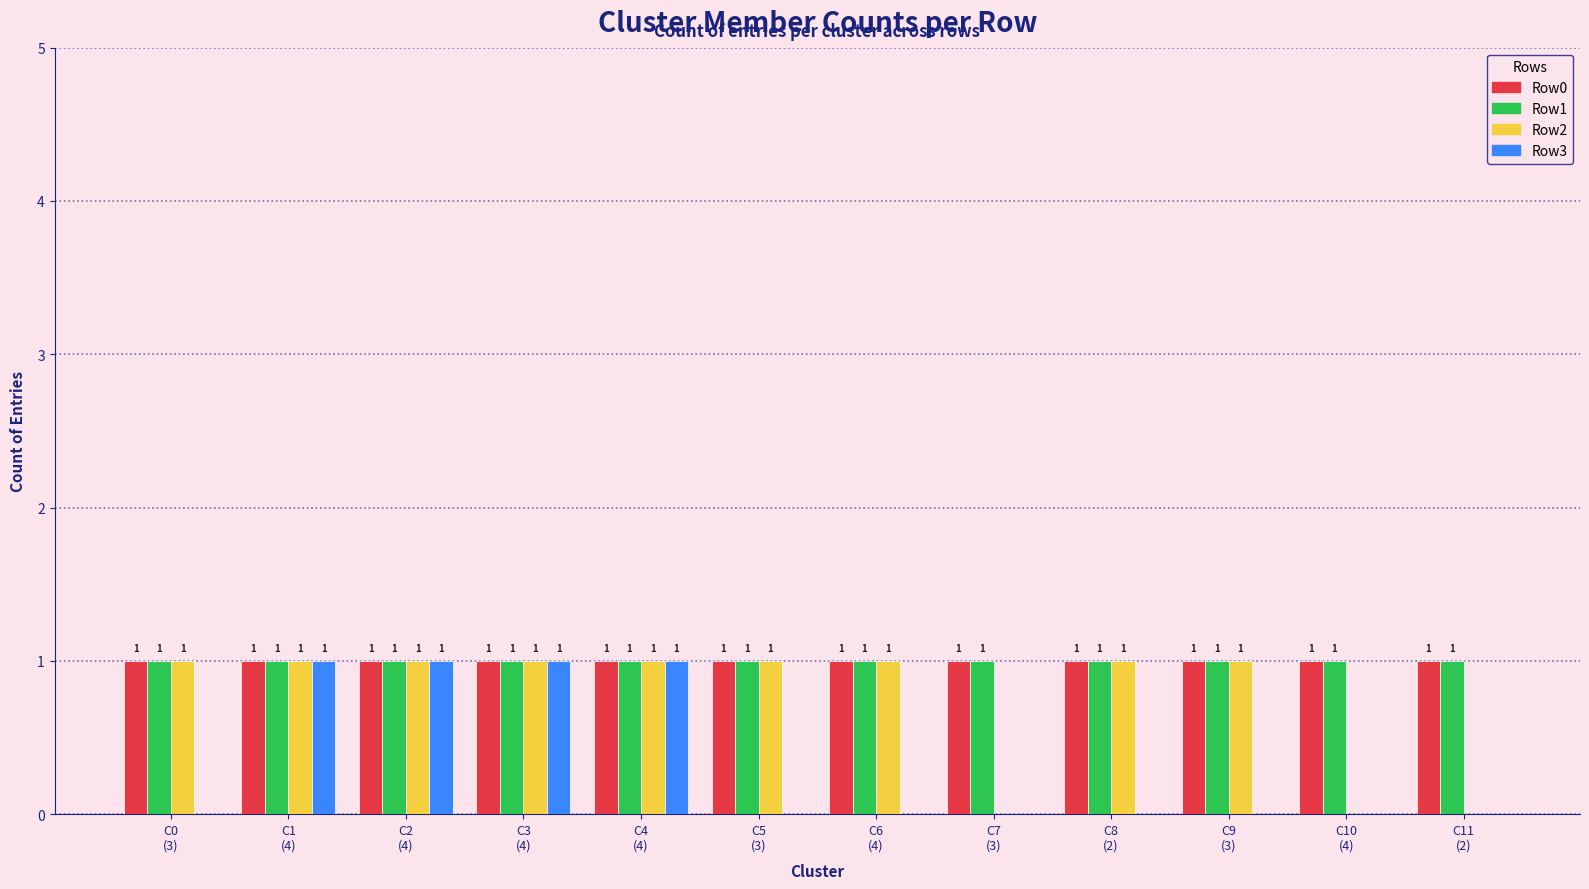

What is the sum of the Row2 values at C1
(4) and C2
(4)?

2